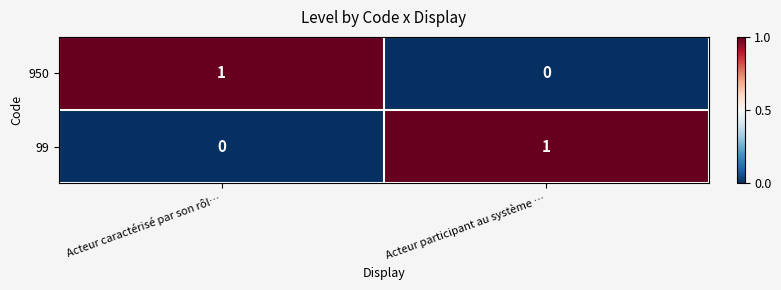

At Acteur participant au système …, list the series in order from largest to smallest.

99, 950